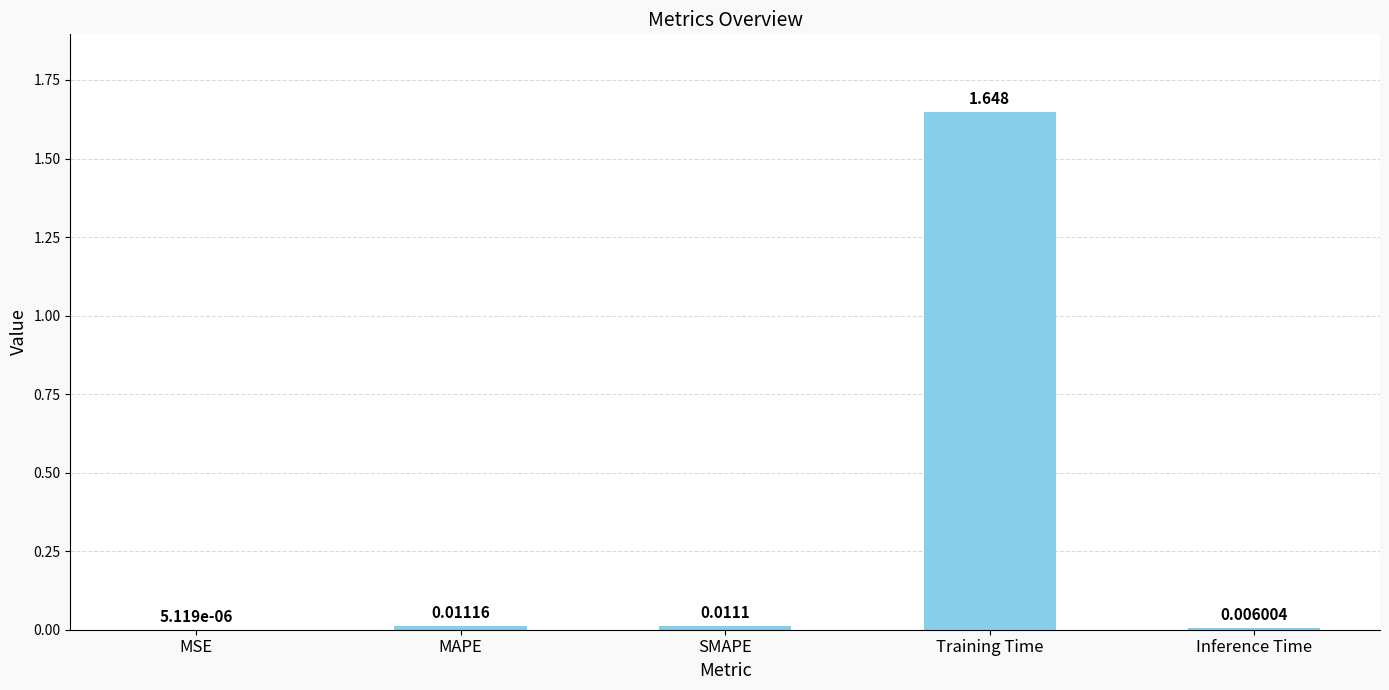

Which label corresponds to the largest value in the chart?

Training Time